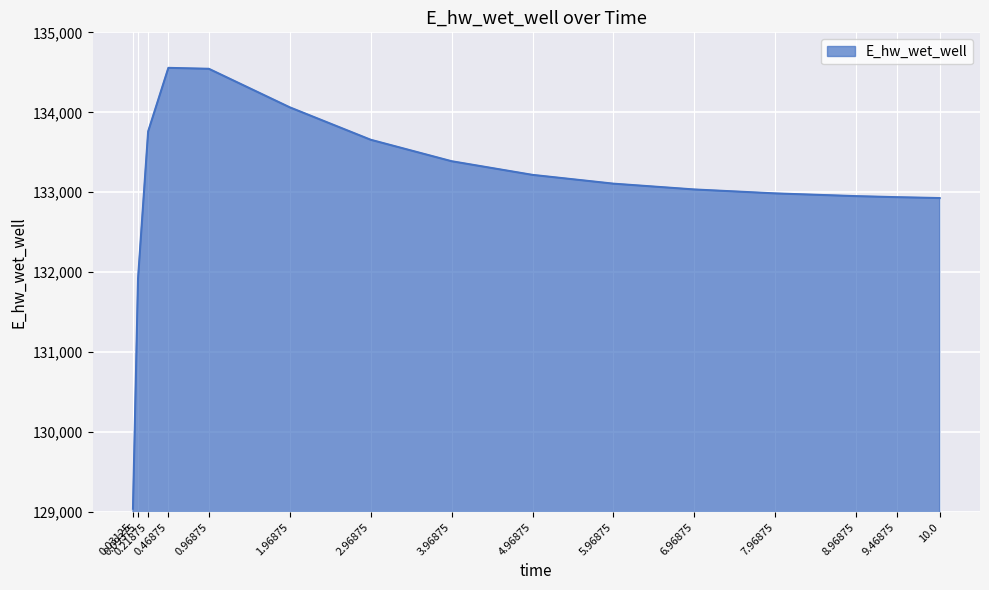

What is the difference between the second highest and minimum values?

5500.6